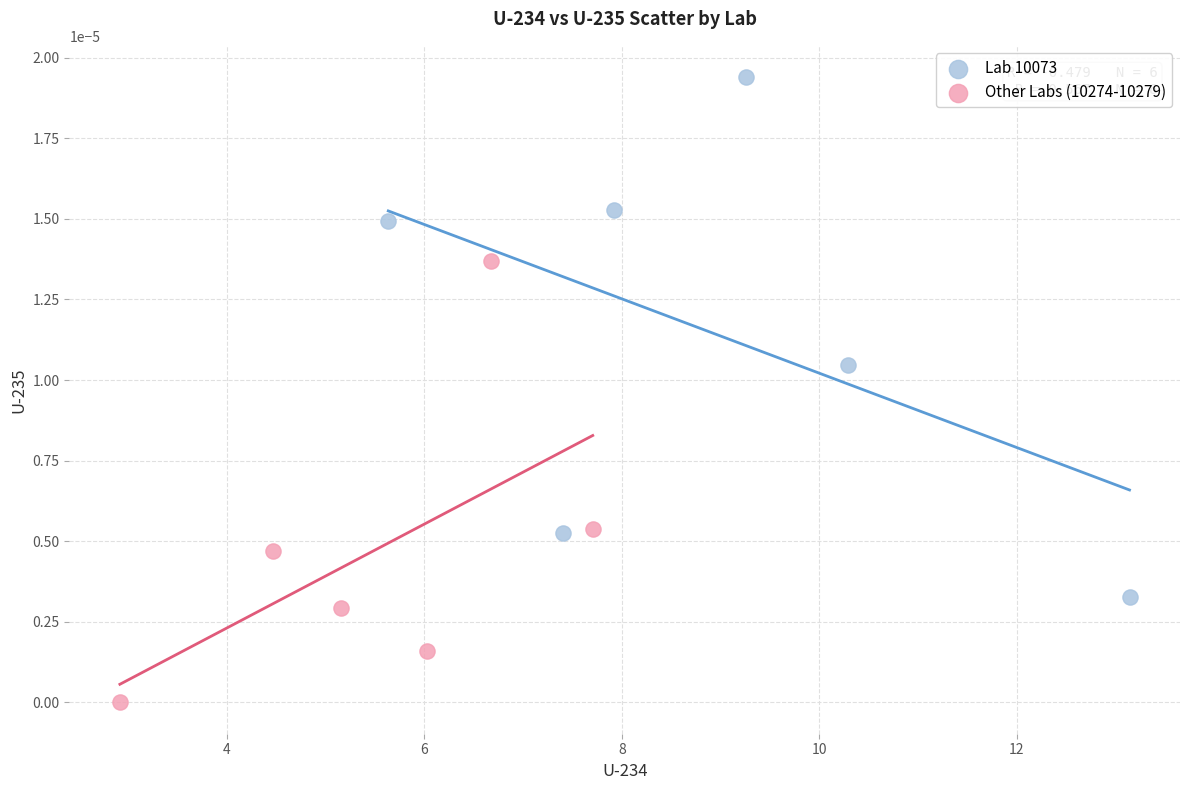

Which series has the largest Y range (max minus min)?

Lab 10073